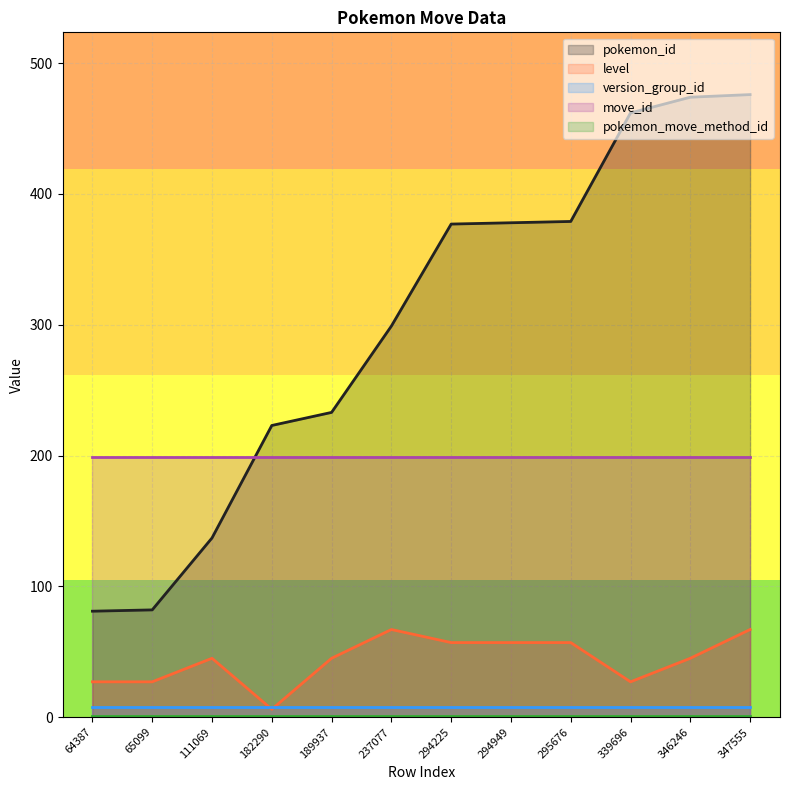

What is the average value of the pokemon_move_method_id series?

1